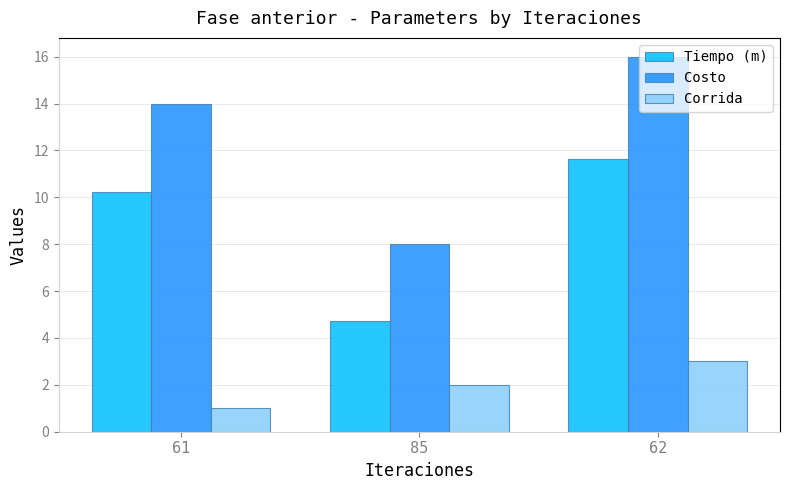

What position from the left is 85?

2